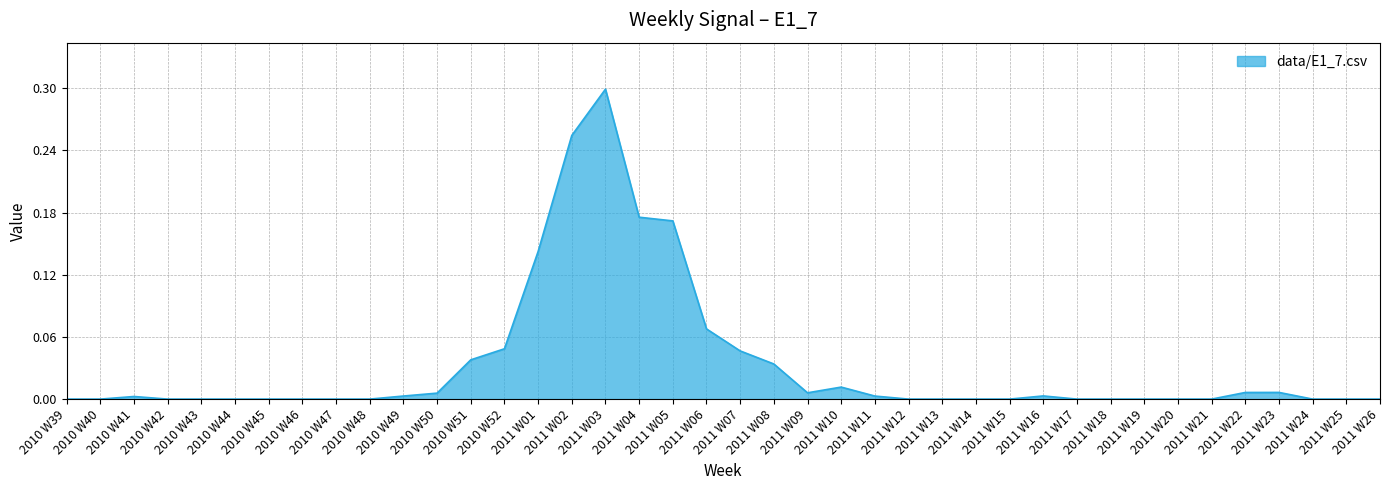

What position from the right is 2011 W02?

25